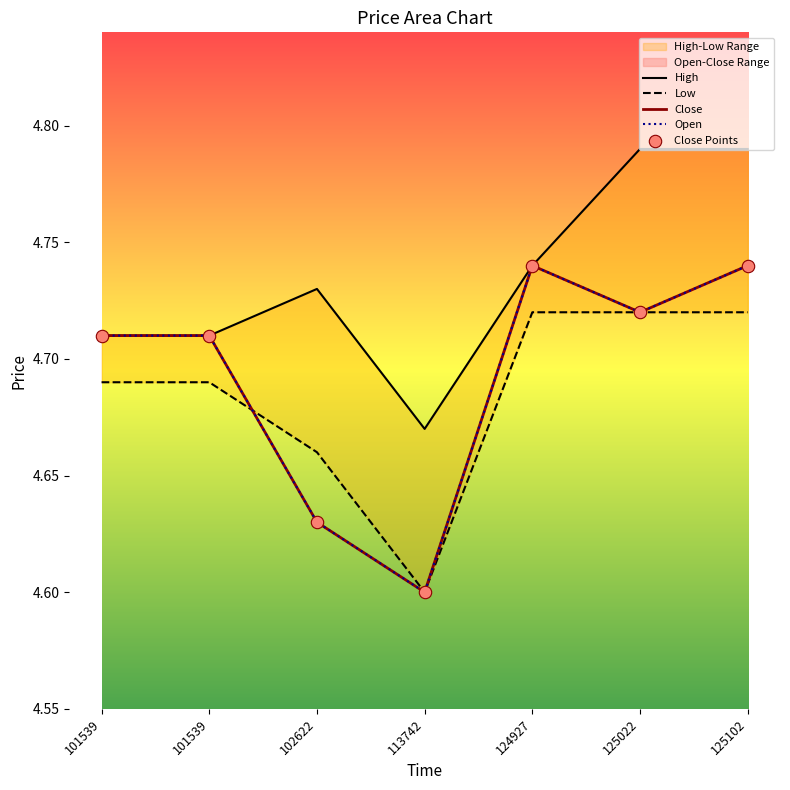

Is the value of High at 113742 greater than the value of Low at 113742?

Yes